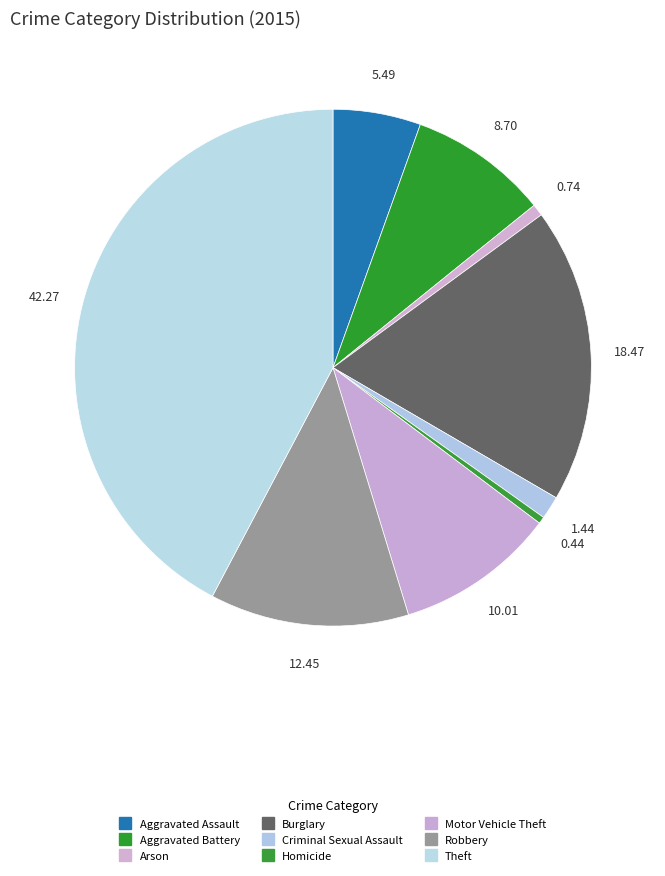

Does Aggravated Assault represent more than half of the total?

No